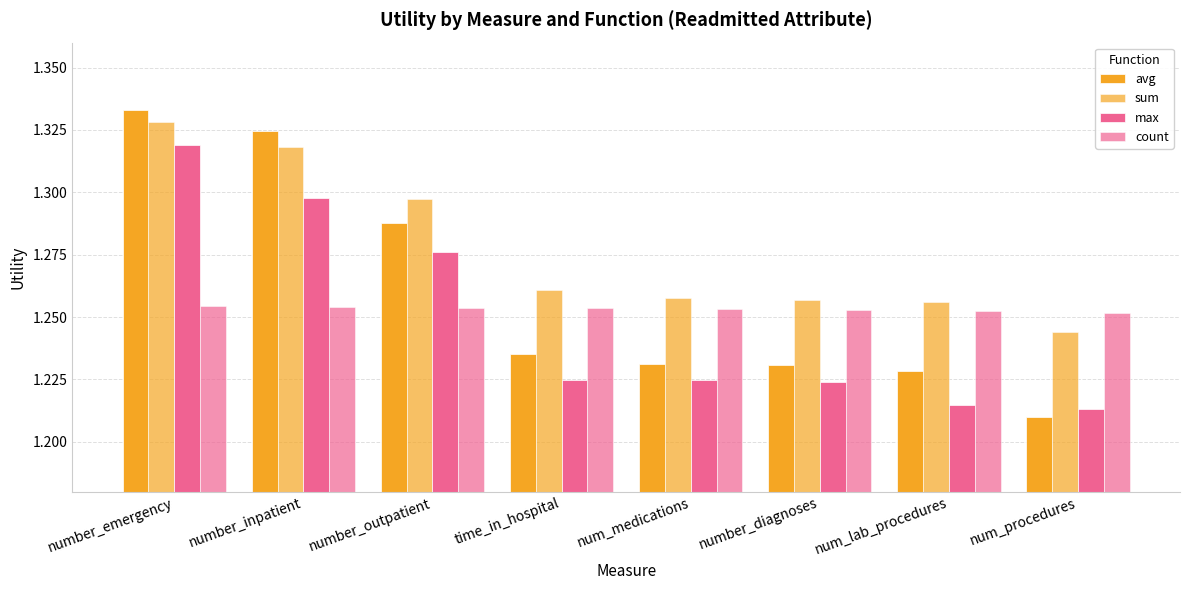

How many series are shown in this chart?

4